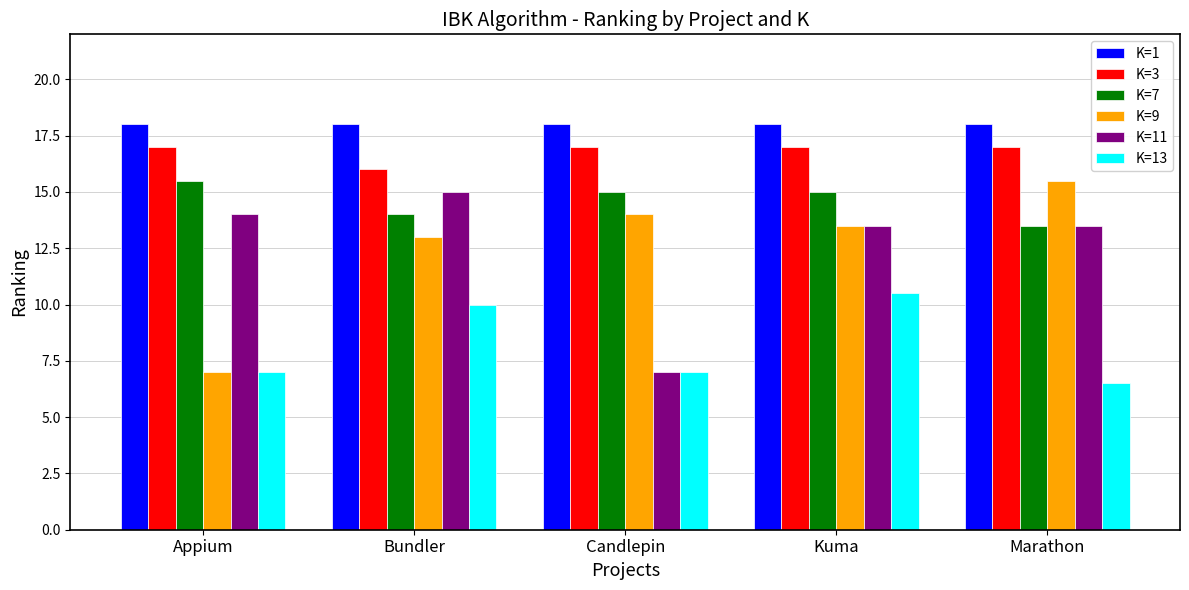

What are all the series names shown in the legend?

K=1, K=3, K=7, K=9, K=11, K=13